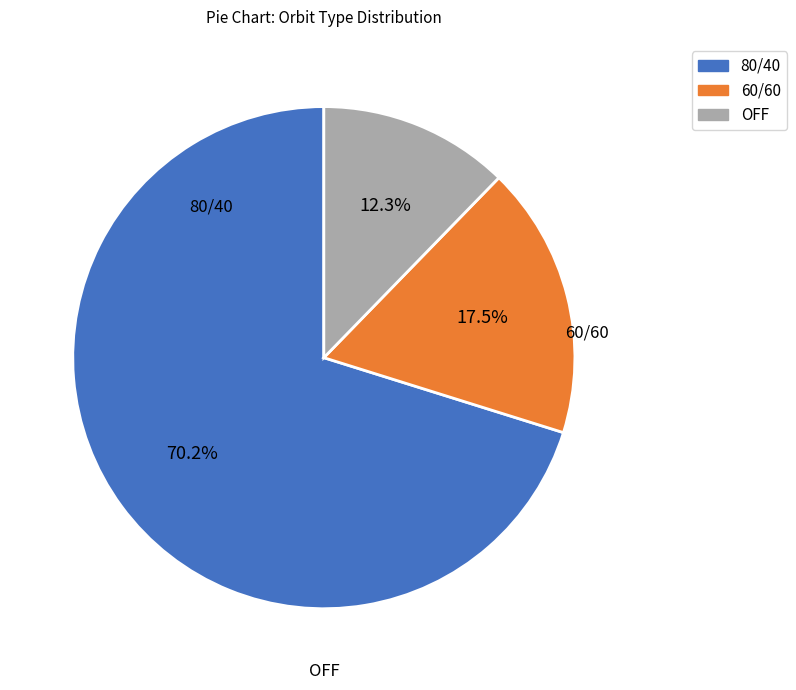

Is there a majority slice in this chart?

Yes